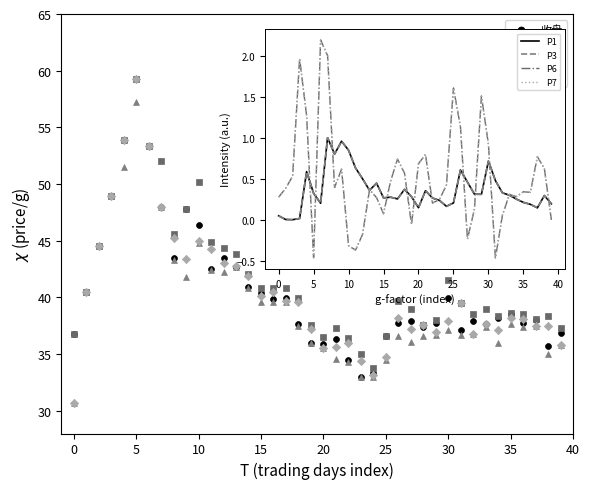

What are all the series names shown in the legend?

收盘, 最高, 最低, 开盘